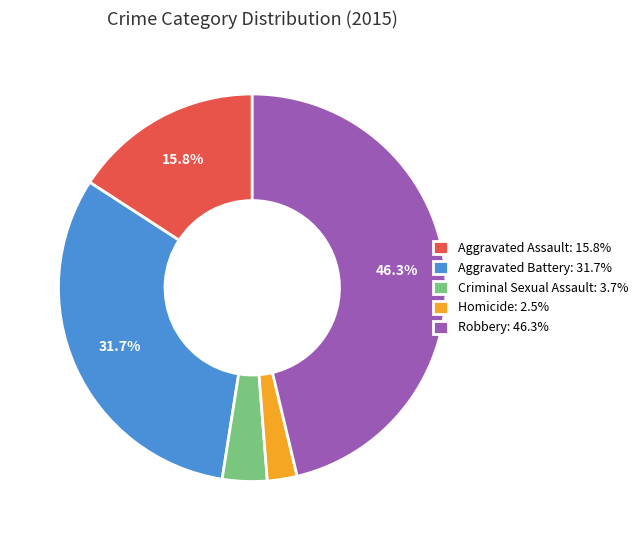

Does Aggravated Battery represent more than half of the total?

No